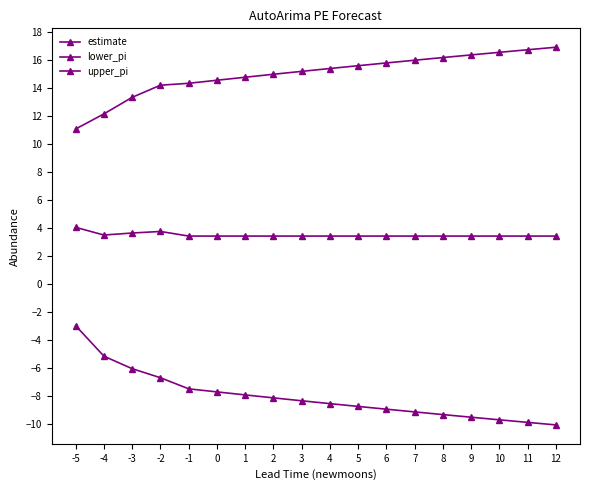

What is the minimum value shown in the chart?

-10.1